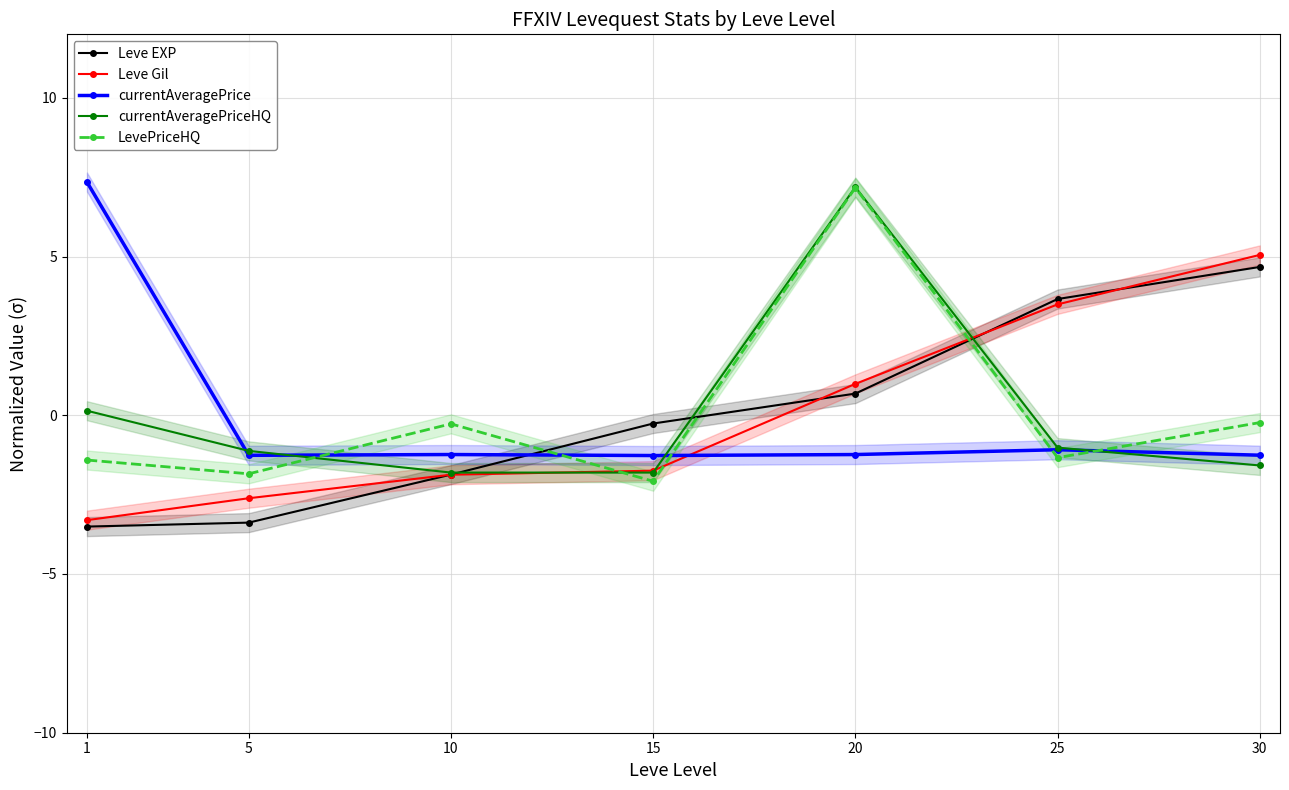

What is the highest value of the Leve EXP series?

4.7